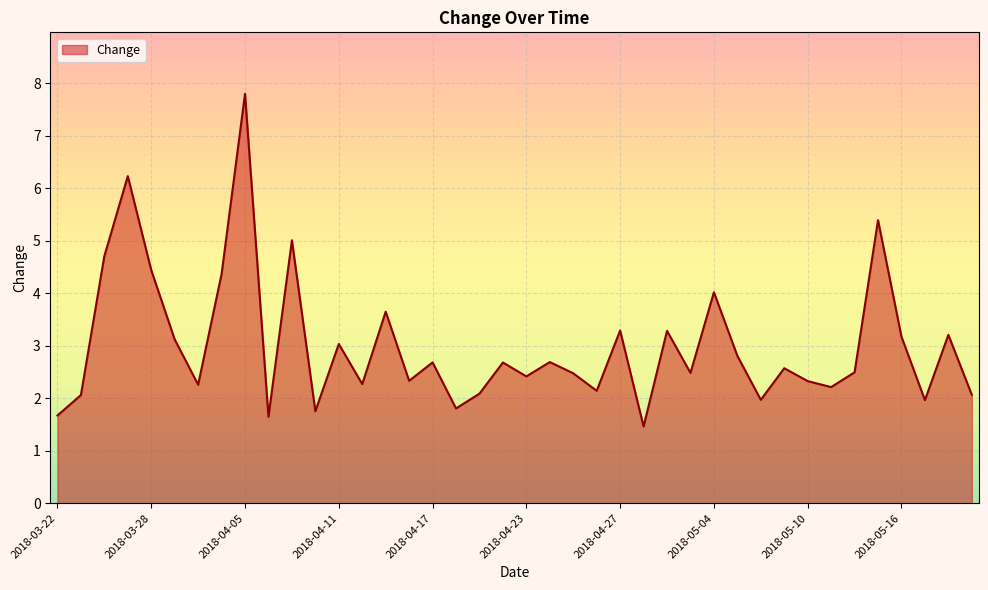

What is the difference between the maximum and minimum values?

6.3